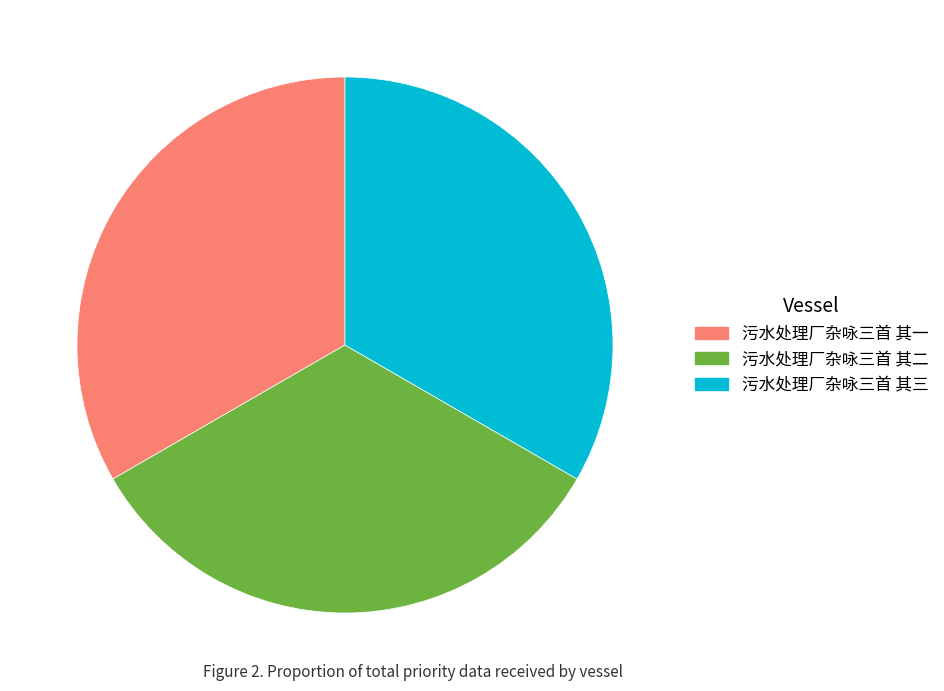

Approximately how many times larger is the value at 污水处理厂杂咏三首 其一 compared to 污水处理厂杂咏三首 其三?

1.0